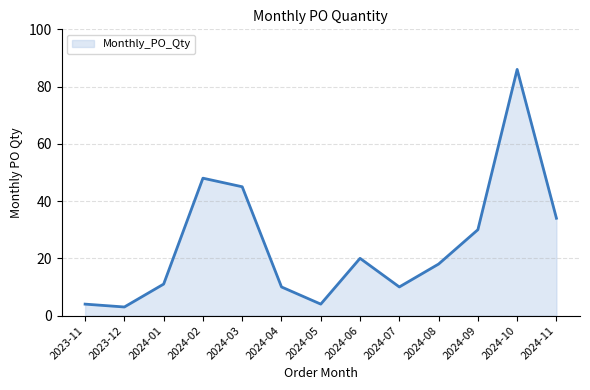

Reading left to right, list all the values displayed in this chart.

4	3	11	48	45	10	4	20	10	18	30	86	34